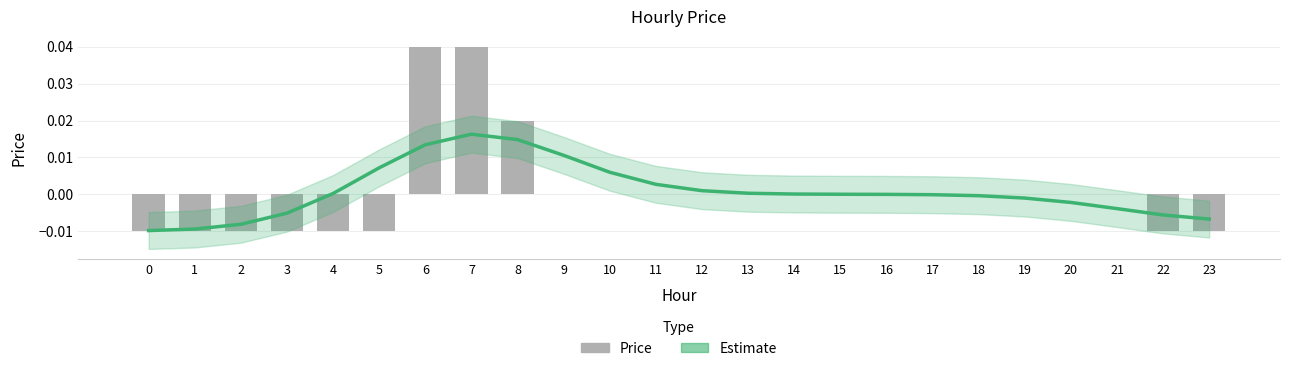

Rank the categories by value from highest to lowest.

6, 7, 8, 9, 10, 11, 12, 13, 14, 15, 16, 17, 18, 19, 20, 21, 0, 1, 2, 3, 4, 5, 22, 23